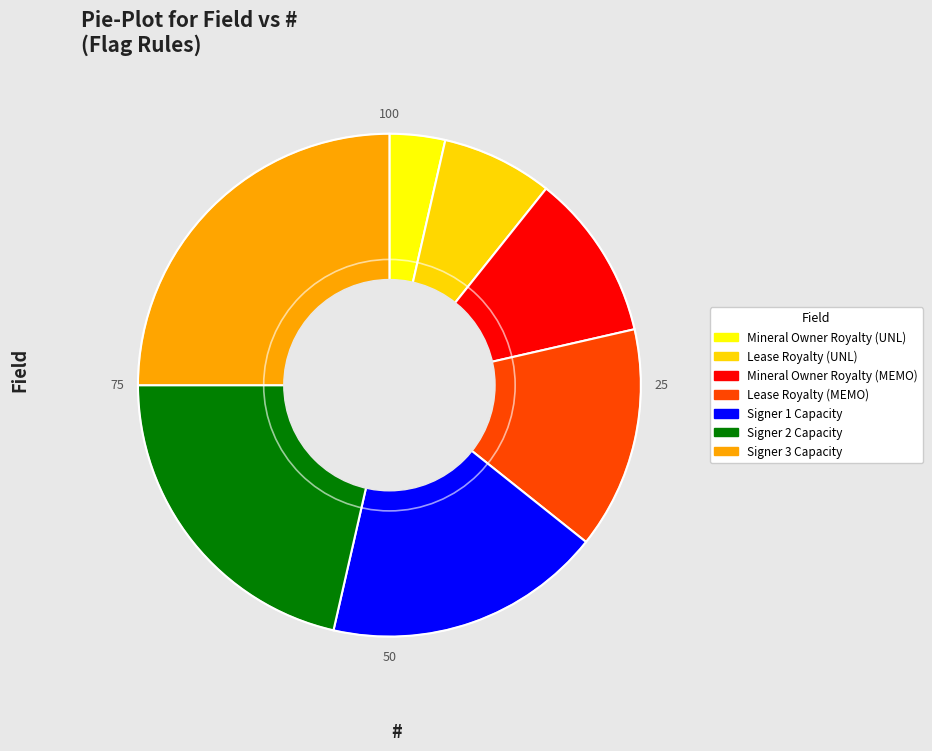

What is the ratio of the value at Lease Royalty (UNL) to the value at Signer 1 Capacity?

0.4